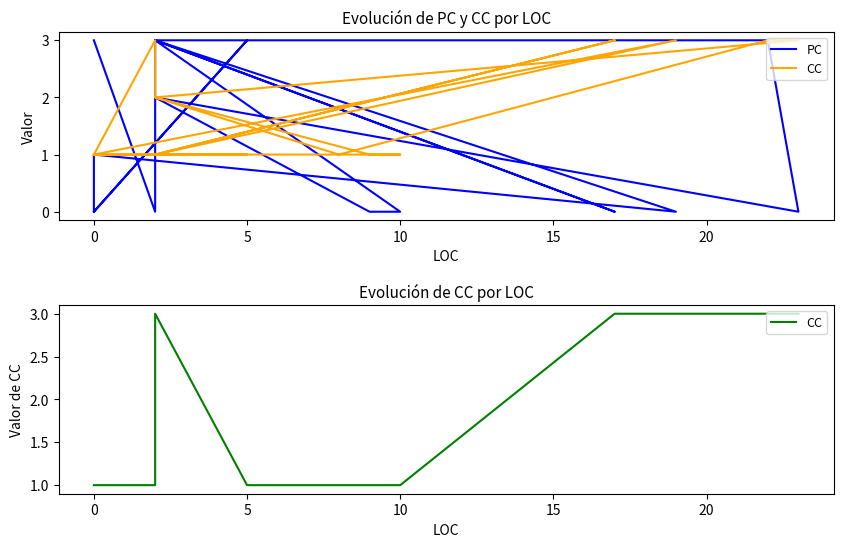

The value of CC at 25 is 3. True or false?

False